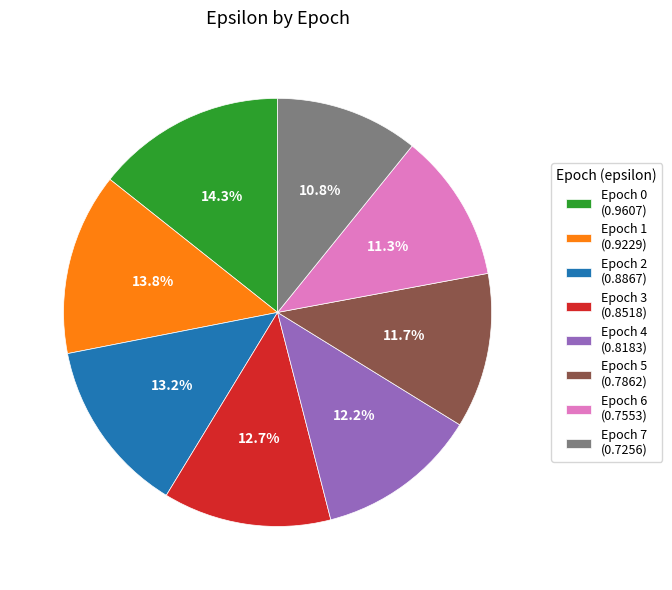

Does any single category account for the majority?

No